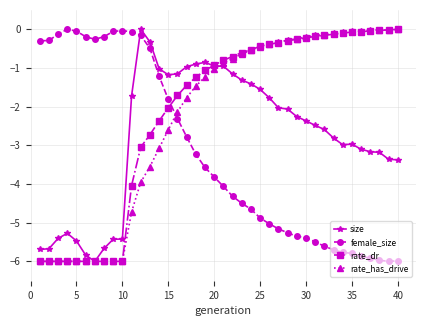

What is the minimum value for rate_dr?

-6.0